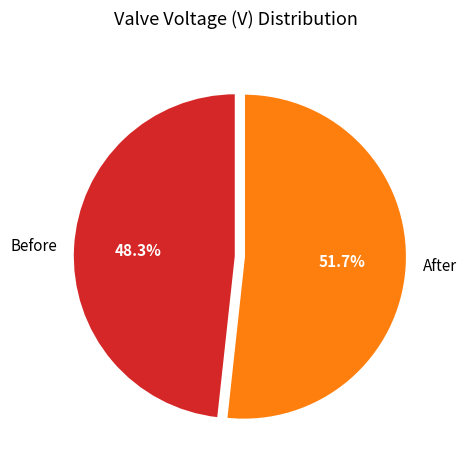

The After slice represents 52% of the pie. True or false?

True